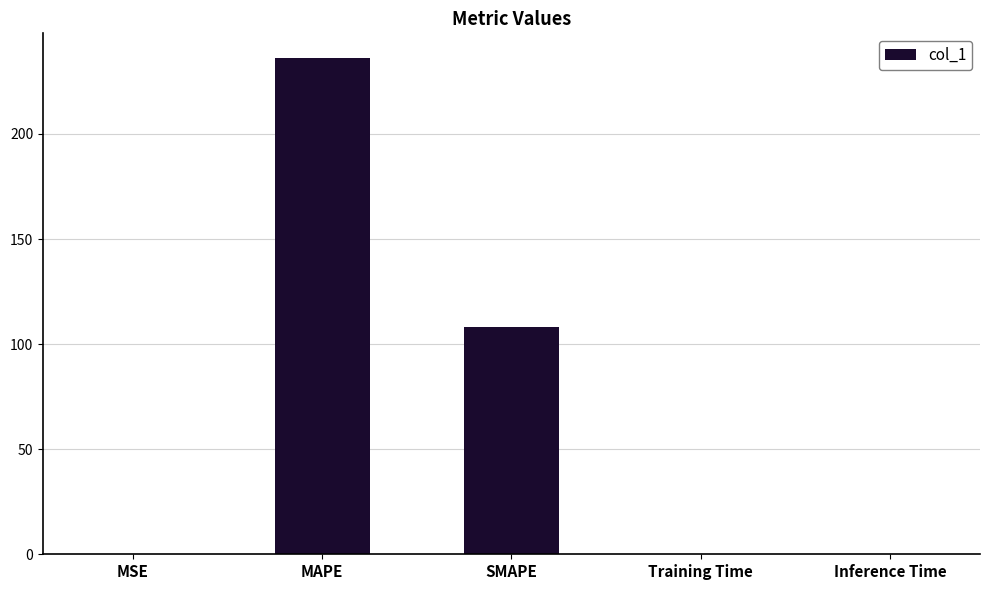

Which category has the highest value across all series?

MAPE